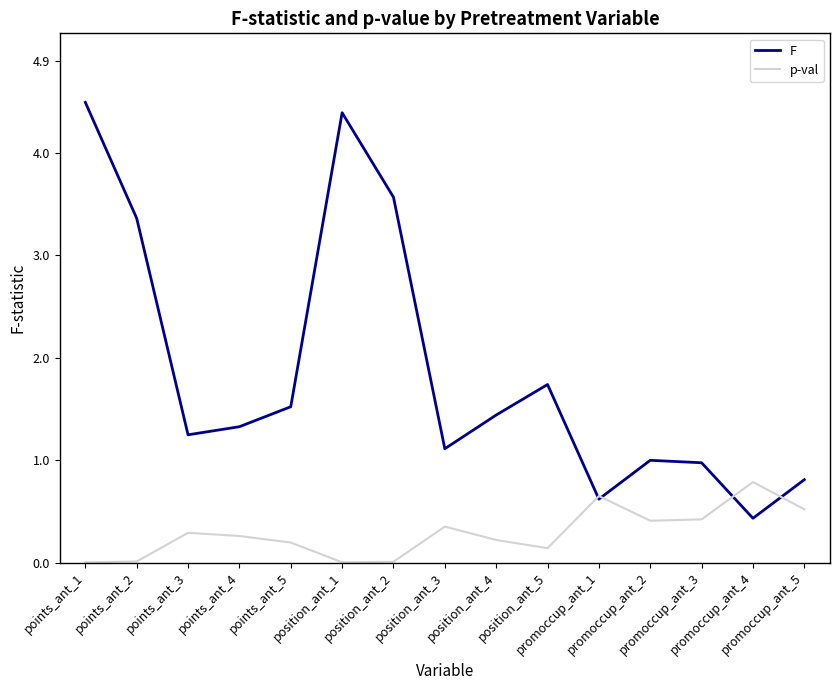

What is the difference between the maximum and second lowest values in the p-val series?

0.8